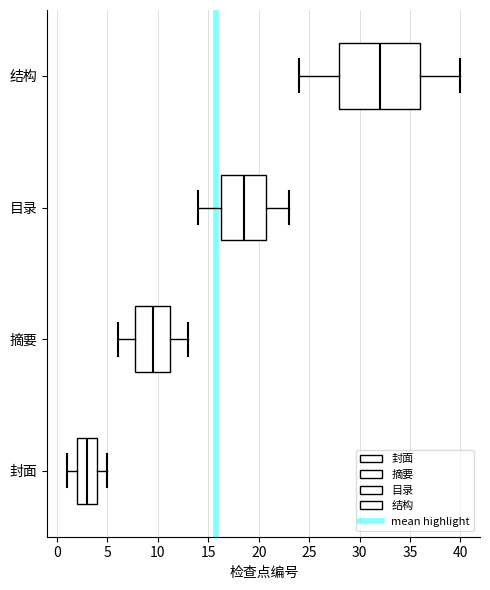

Reading bottom to top, read every box against the x-axis: the position of its median line, the range the box covers, and the ends of its whiskers. The values are not printed on the chart, so give them approximately, as read against the axis.

封面: median 3.0, box 2.0 to 4.0, whiskers 1.0 to 5.0
摘要: median 9.5, box 8.0 to 11.5, whiskers 6.0 to 13.0
目录: median 18.5, box 16.5 to 21.0, whiskers 14.0 to 23.0
结构: median 32.0, box 28.0 to 36.0, whiskers 24.0 to 40.0